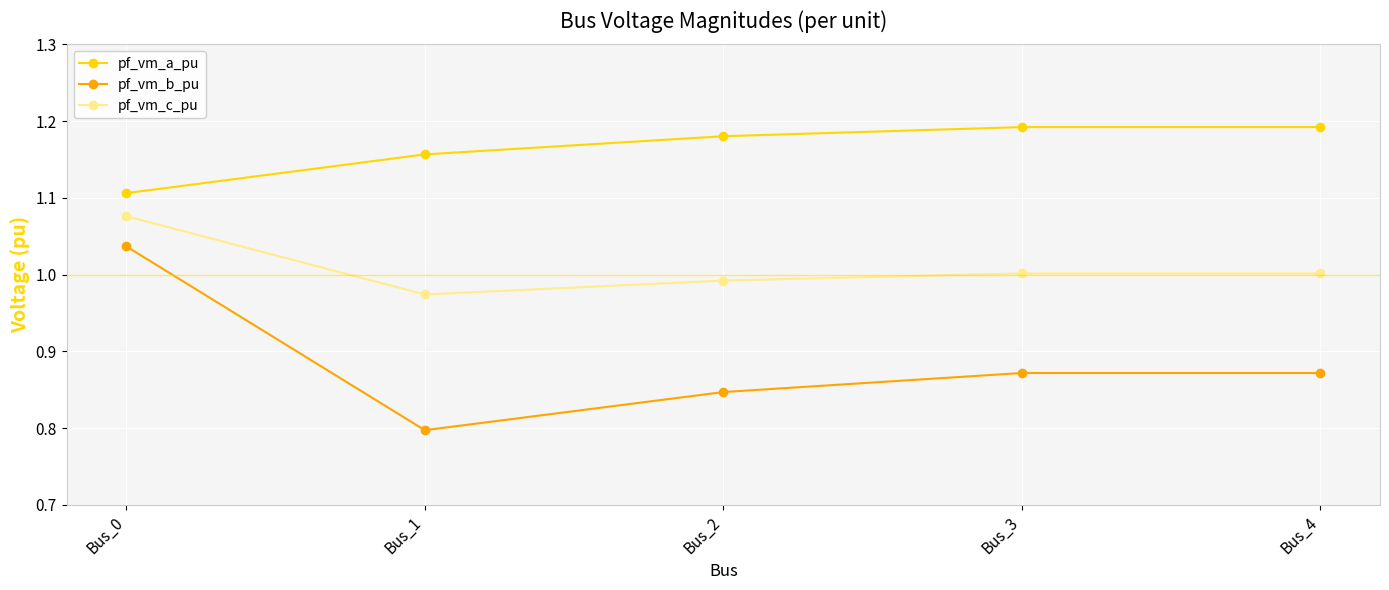

True or false: pf_vm_c_pu and pf_vm_b_pu intersect in this chart.

False